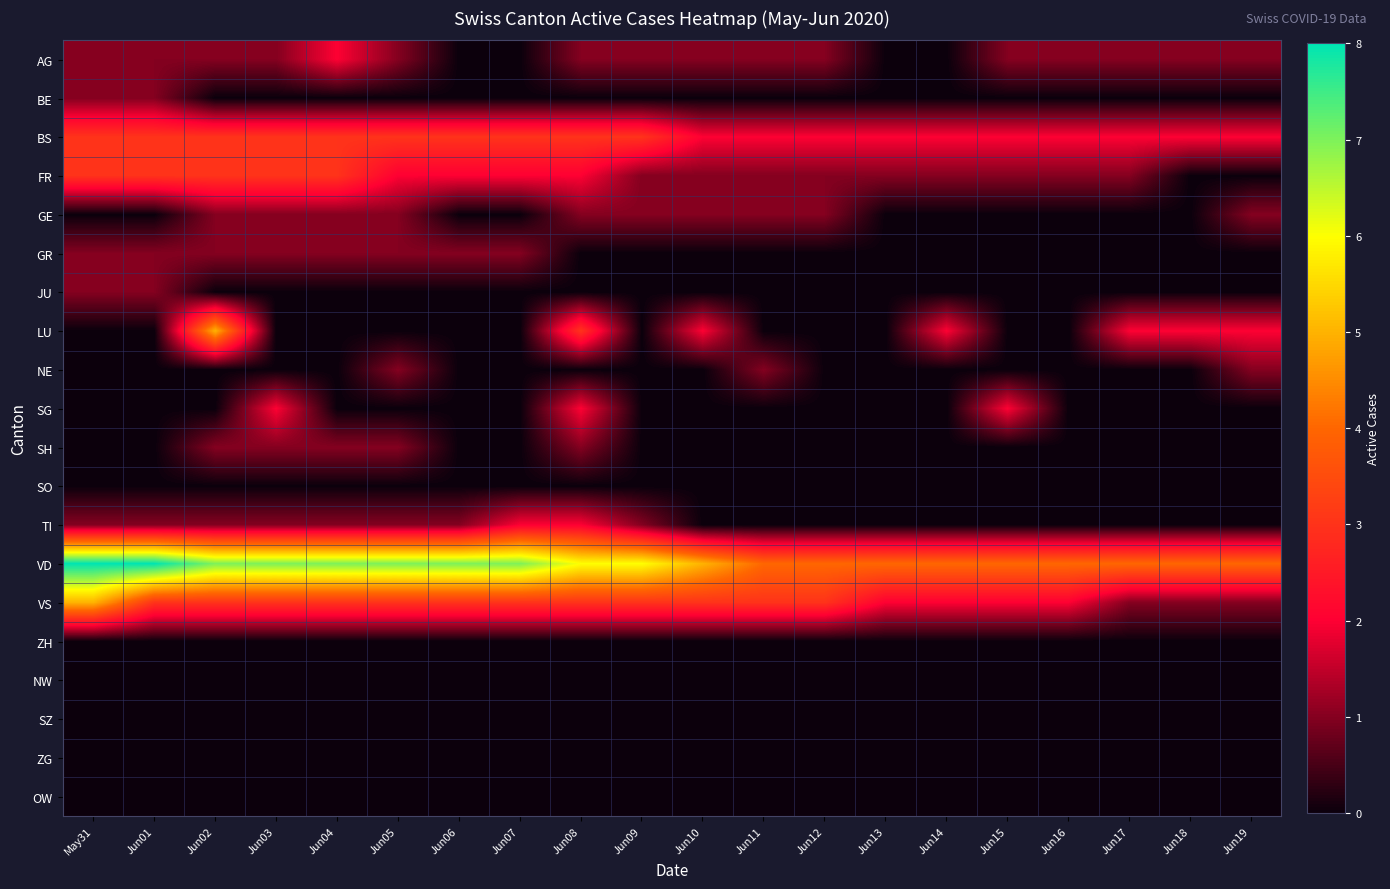

Rank the series by their maximum value, from lowest to highest.

SO, ZH, NW, SZ, ZG, OW, BE, GE, GR, JU, NE, SH, AG, SG, TI, BS, FR, LU, VS, VD